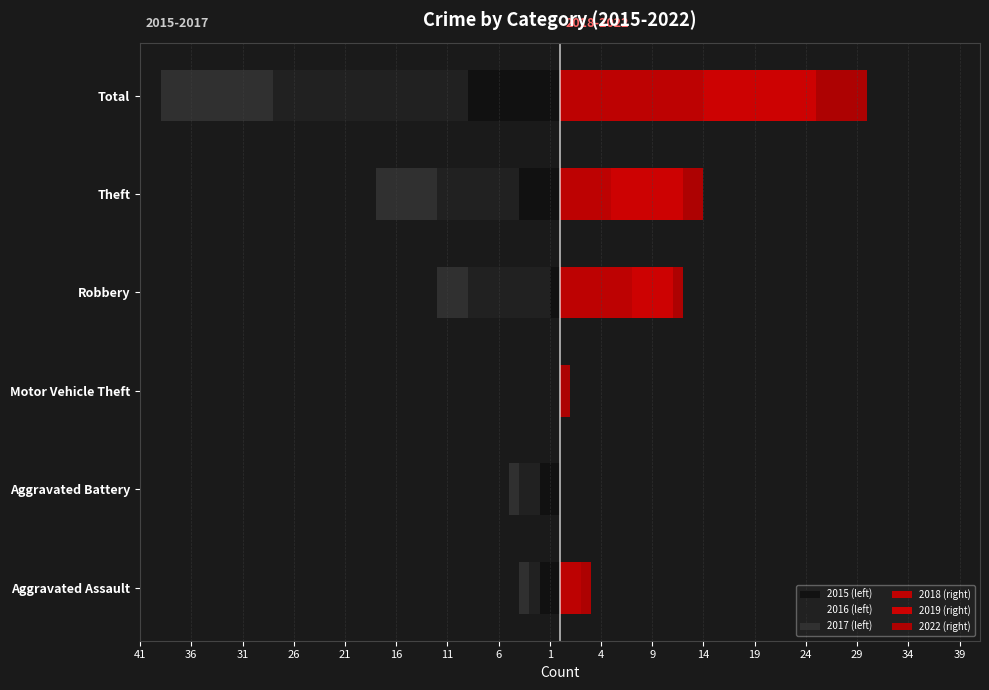

What is the value of the 2022 (right) bar at the 5th from the left?

2